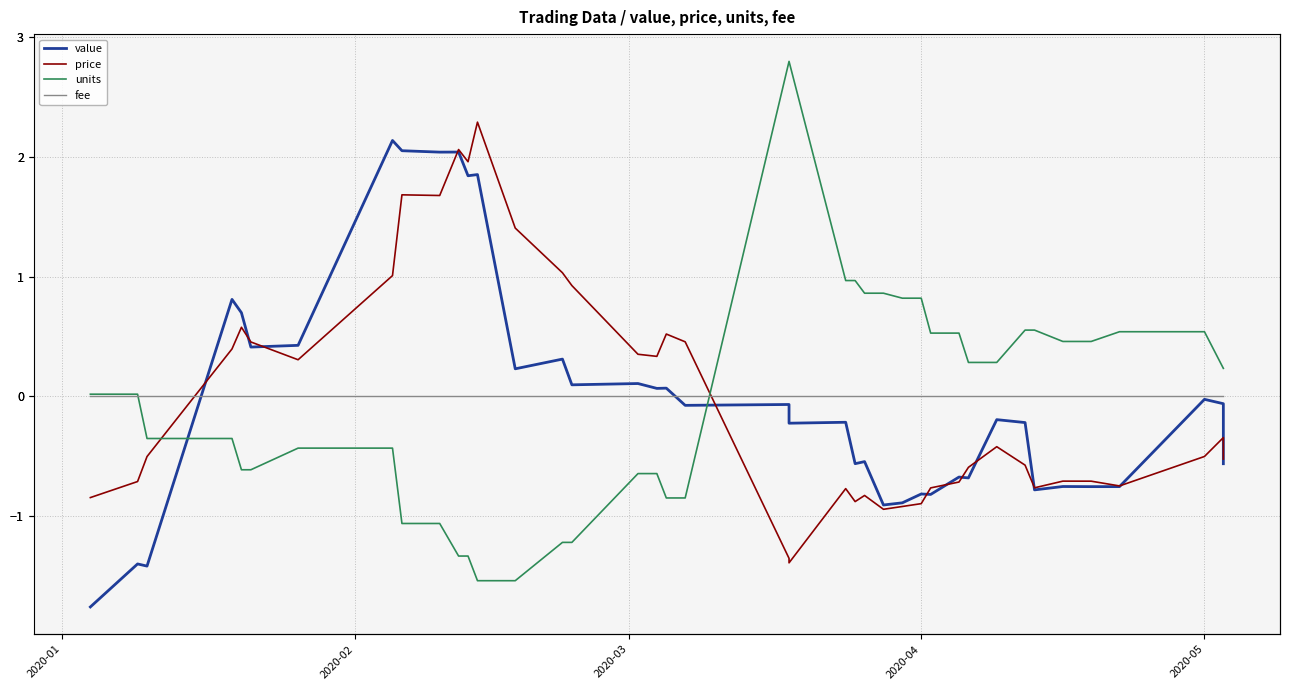

Reading left to right, extract all data points from this chart.

value: -1.8	-1.4	-1.4	0.8	0.7	0.4	0.4	2.1	2.1	2.0	2.0	1.8	1.9	0.2	0.3	0.1	0.1	0.1	0.1	-0.1	-0.1	-0.2	-0.2	-0.6	-0.5	-0.9	-0.9	-0.8	-0.8	-0.7	-0.7	-0.2	-0.2	-0.8	-0.8	-0.8	-0.8	-0.0	-0.1	-0.6
price: -0.8	-0.7	-0.5	0.4	0.6	0.5	0.3	1.0	1.7	1.7	2.1	2.0	2.3	1.4	1.0	0.9	0.4	0.3	0.5	0.5	-1.4	-1.4	-0.8	-0.9	-0.8	-0.9	-0.9	-0.9	-0.8	-0.7	-0.6	-0.4	-0.6	-0.8	-0.7	-0.7	-0.7	-0.5	-0.3	-0.5
units: 0.0	0.0	-0.4	-0.4	-0.6	-0.6	-0.4	-0.4	-1.1	-1.1	-1.3	-1.3	-1.5	-1.5	-1.2	-1.2	-0.6	-0.6	-0.8	-0.8	2.8	2.8	1.0	1.0	0.9	0.9	0.8	0.8	0.5	0.5	0.3	0.3	0.6	0.6	0.5	0.5	0.5	0.5	0.2	0.2
fee: 0.0	0.0	0.0	0.0	0.0	0.0	0.0	0.0	0.0	0.0	0.0	0.0	0.0	0.0	0.0	0.0	0.0	0.0	0.0	0.0	0.0	0.0	0.0	0.0	0.0	0.0	0.0	0.0	0.0	0.0	0.0	0.0	0.0	0.0	0.0	0.0	0.0	0.0	0.0	0.0